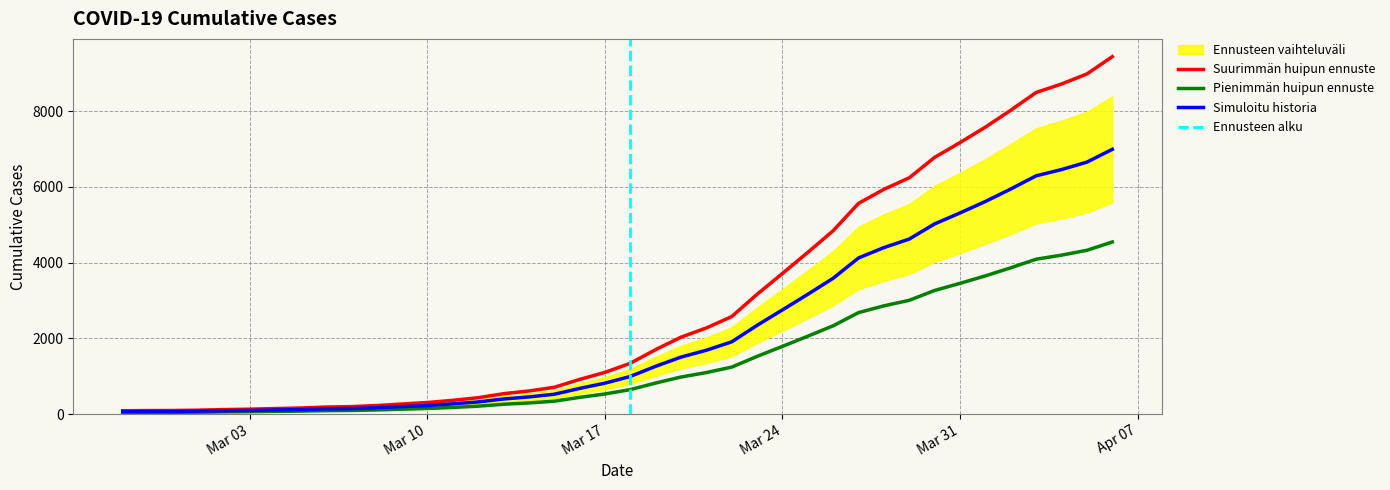

What is the label of the 37th point from the left?

2020-04-03